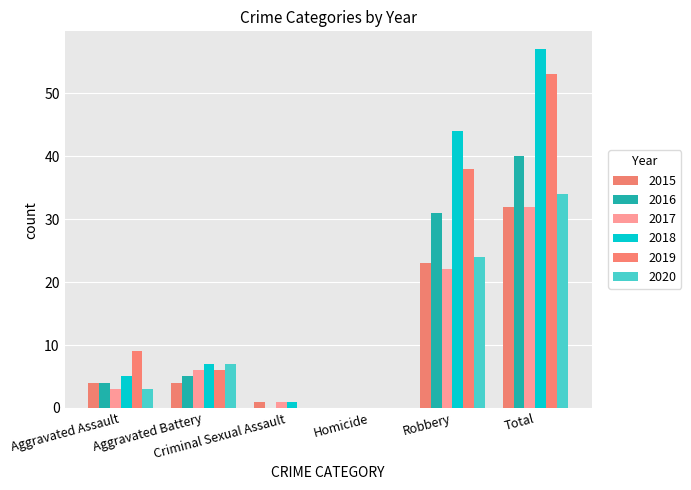

At which label is 2020 closest to 17?

Robbery